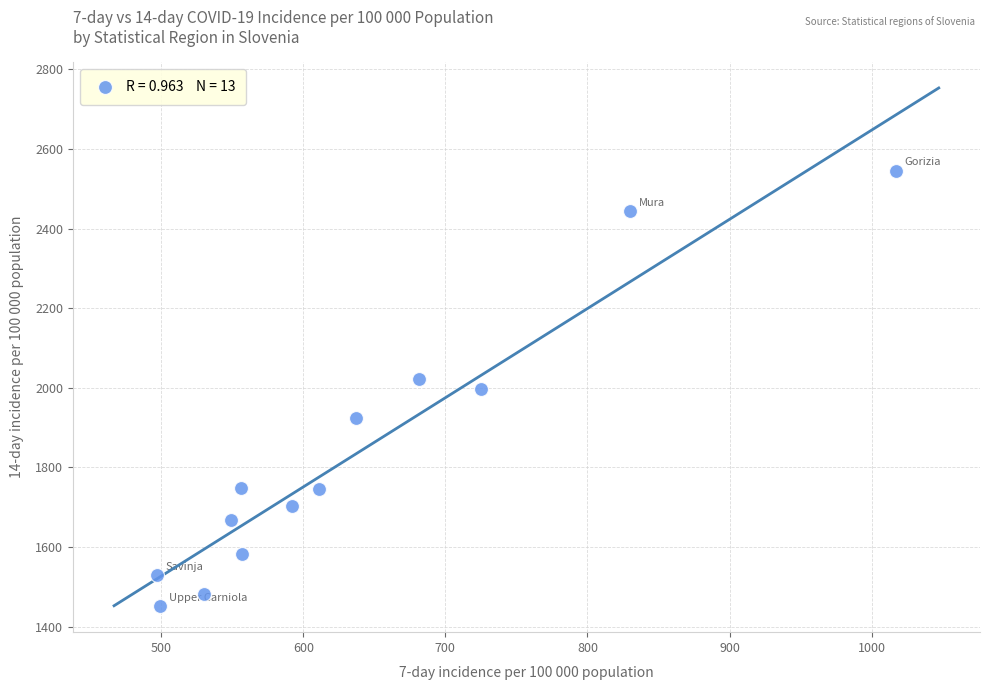

What is the range of Y values (max minus min)?

1093.8